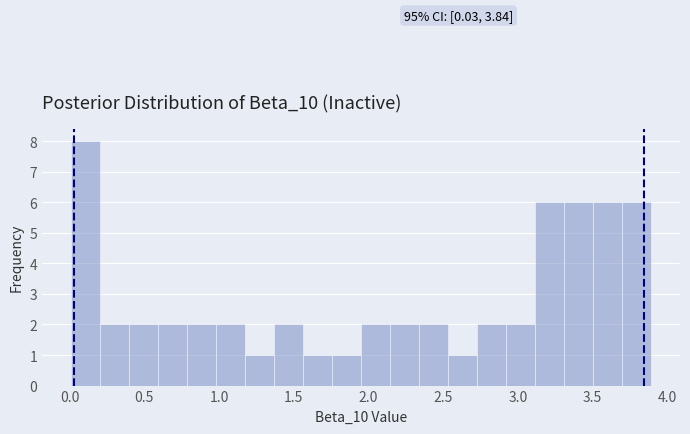

Around what value on the x-axis is the tallest bar? Give the approximate position of its centre, as read against the axis.

0.10